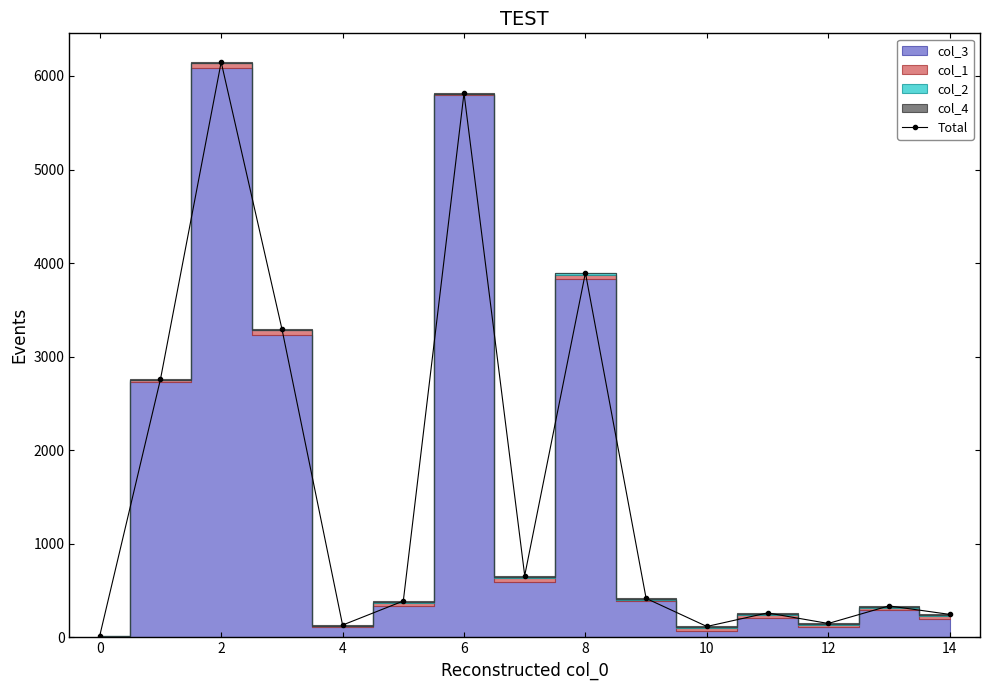

At which category does Total reach its first local peak?

2